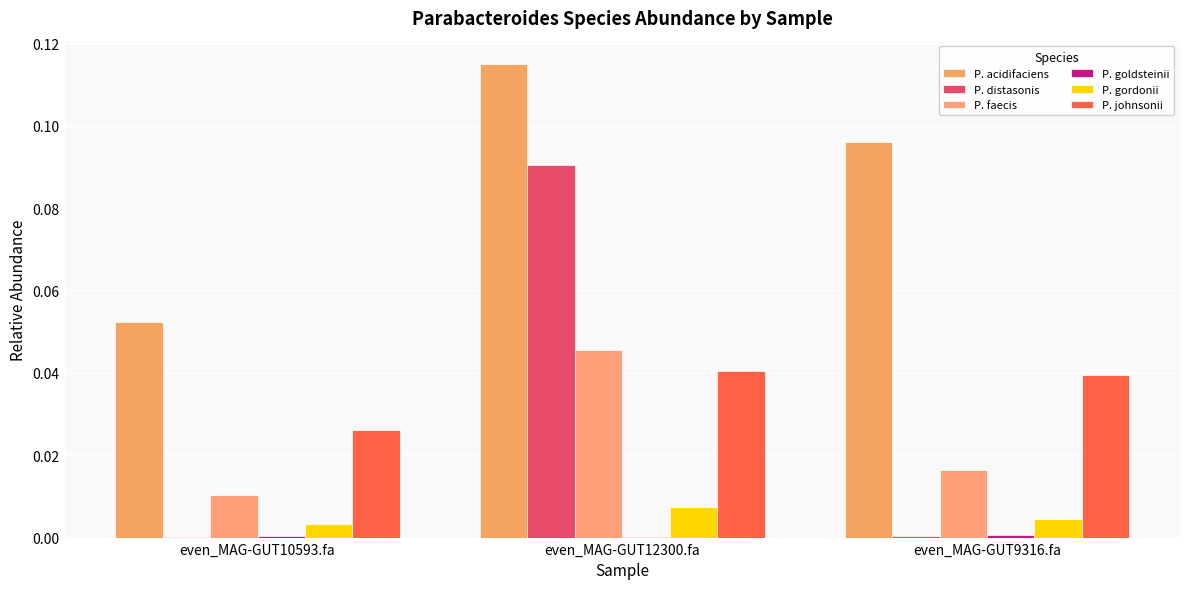

How many P. acidifaciens values are between 0 and 1?

3